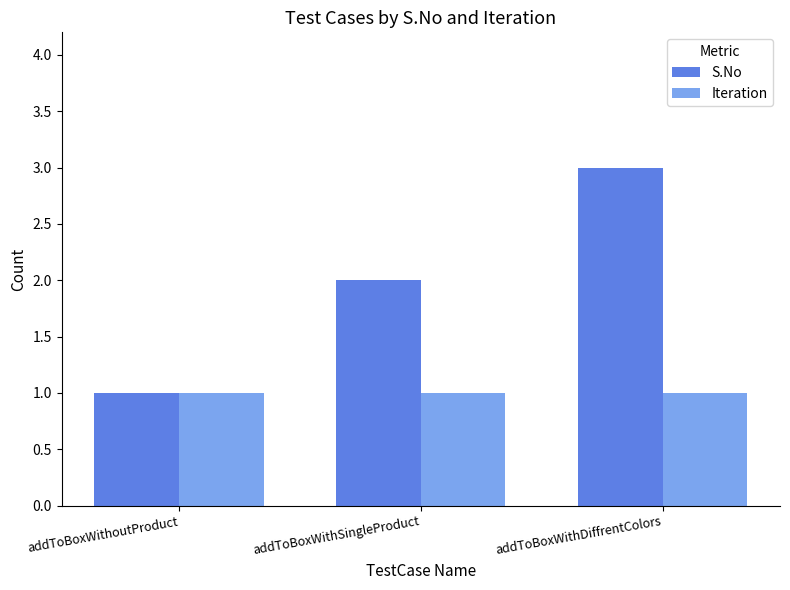

How many categories are shown in the chart?

3